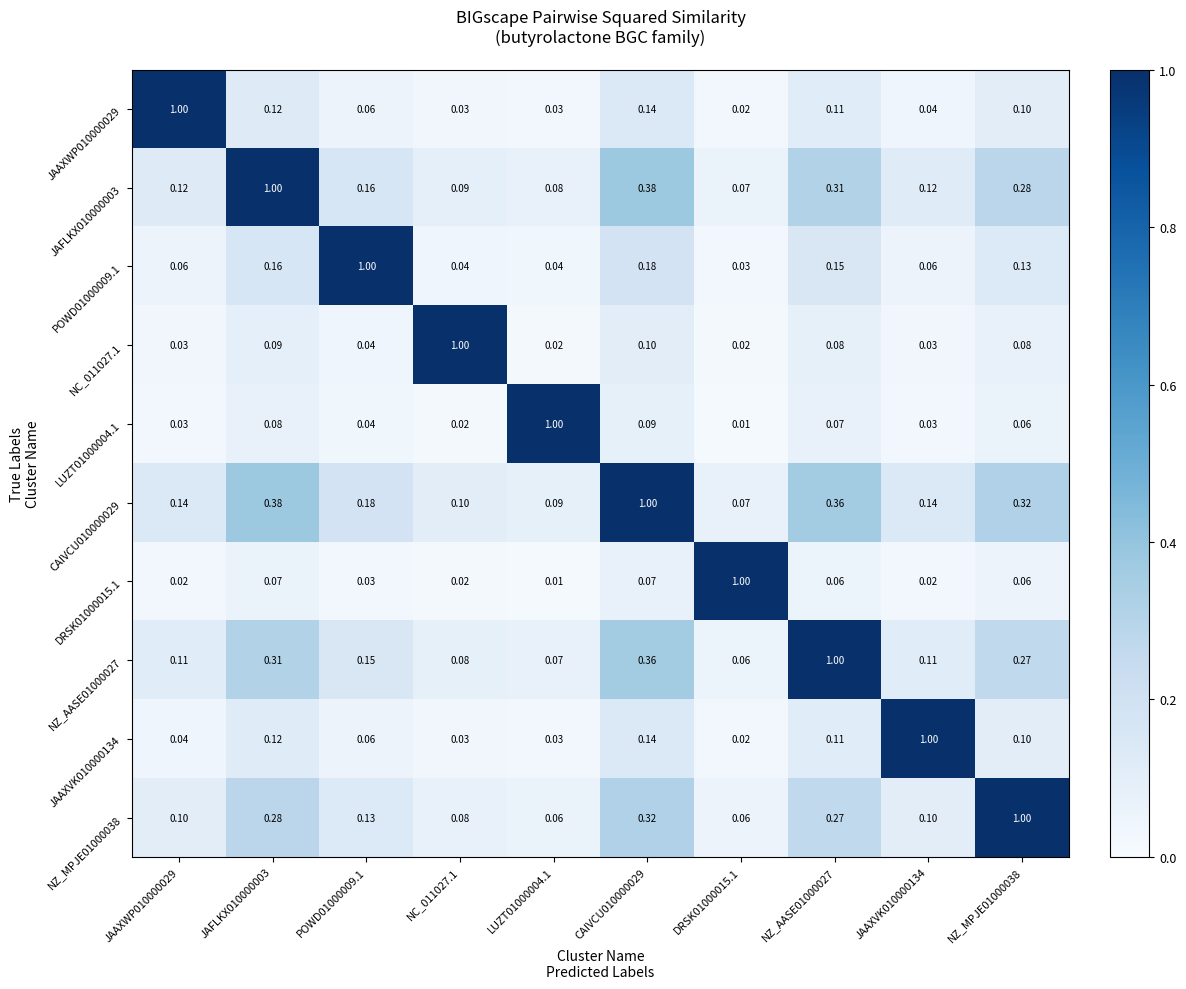

Is the value of POWD01000009.1 at NZ_AASE01000027 greater than the value of JAFLKX010000003 at DRSK01000015.1?

Yes